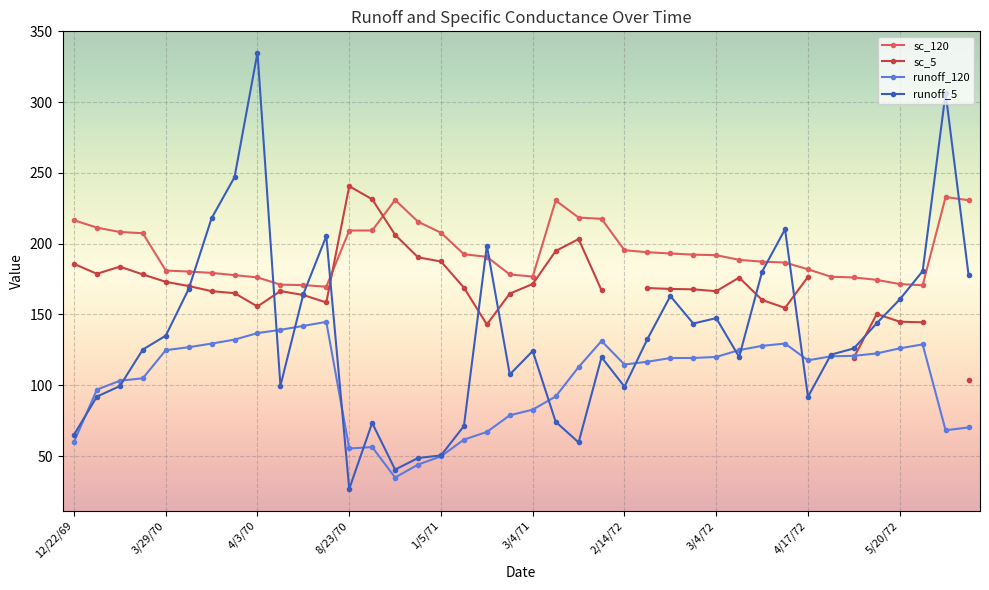

The sc_120 series shows 170.8 at 10. True or false?

True